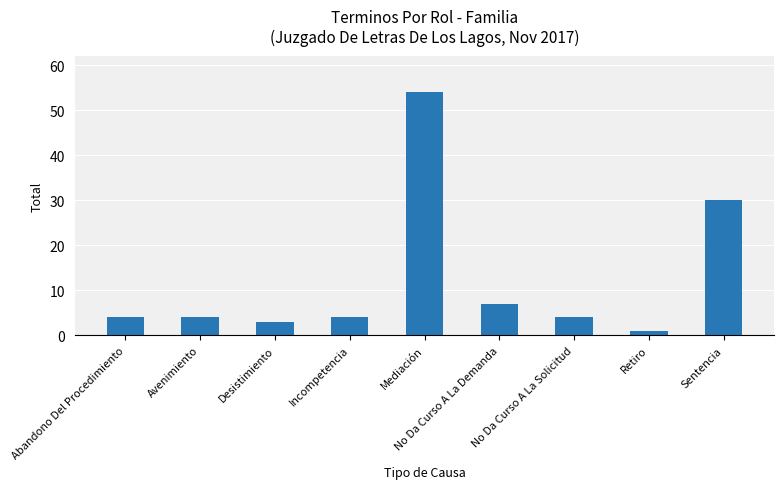

Which has a higher value, Retiro or Avenimiento?

Avenimiento